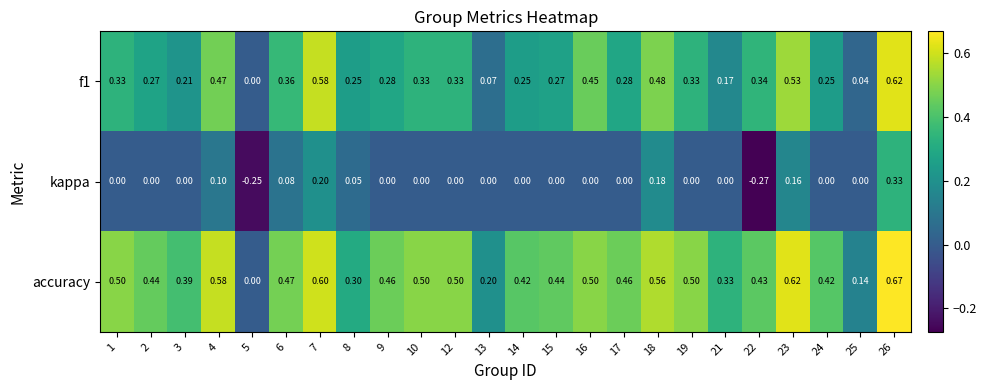

List the series in order of their peak value, lowest first.

kappa, f1, accuracy